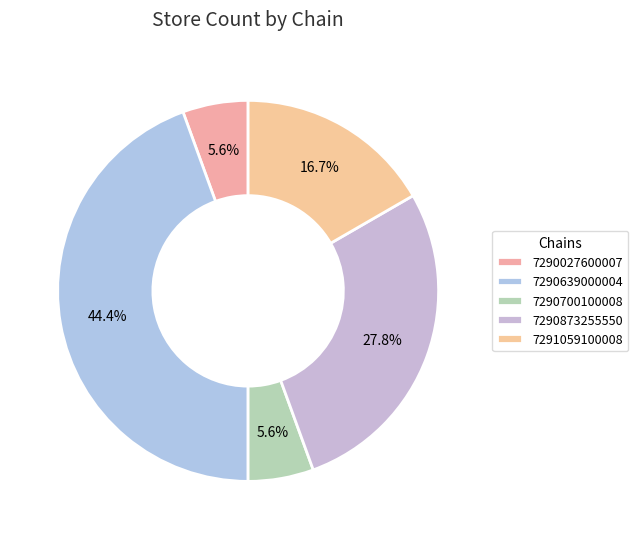

Is the sum of 7290027600007 and 7291059100008 greater than half?

No